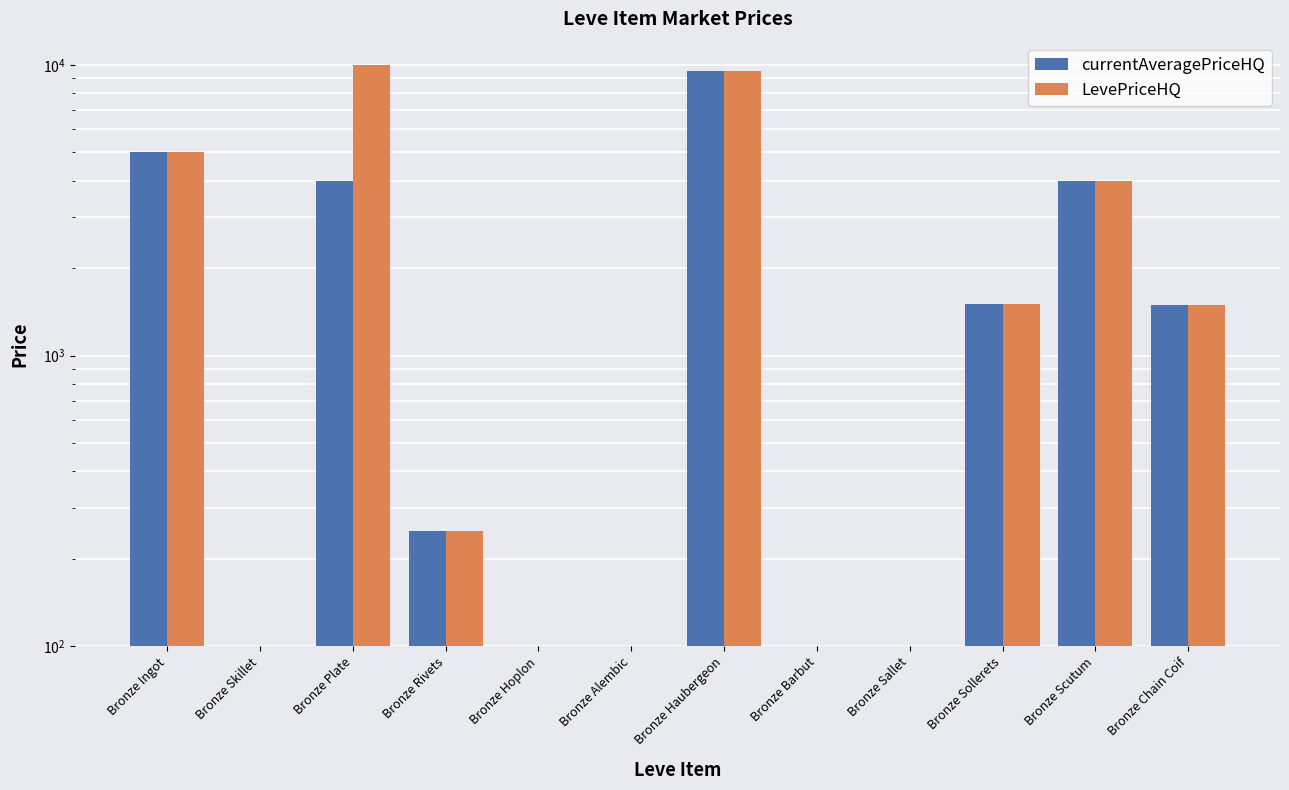

The currentAveragePriceHQ series shows 0.0 at Bronze Alembic. True or false?

True